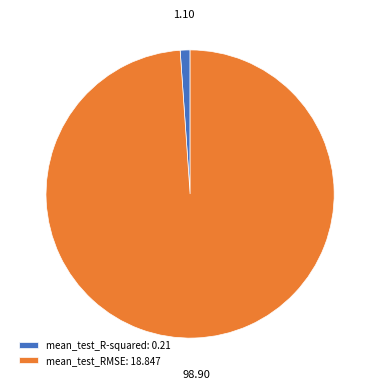

Does any single category account for the majority?

Yes